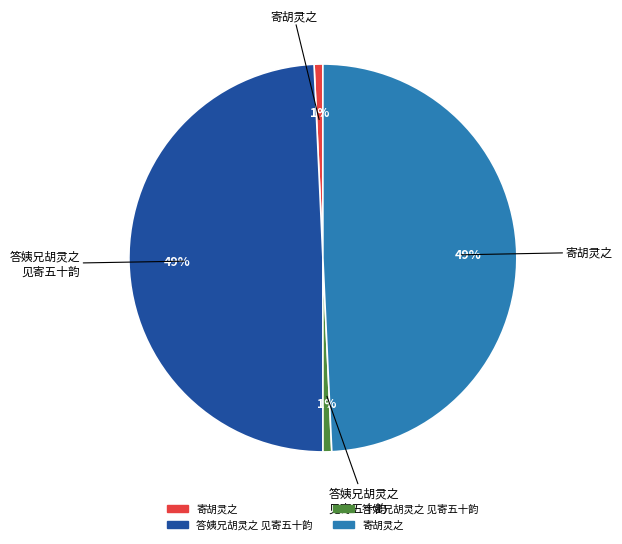

To the nearest percent, what is the average slice percentage?

25%